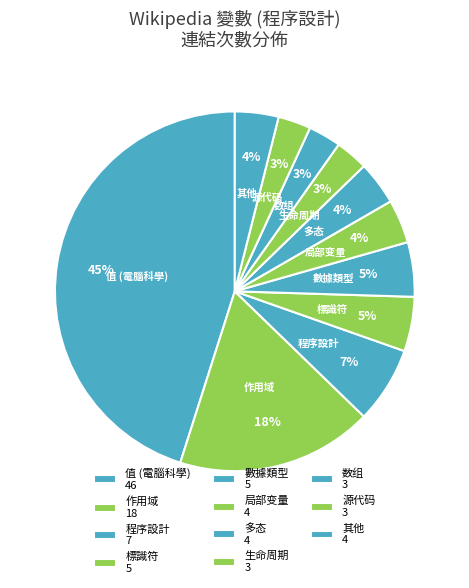

Count the number of slices in the pie.

11